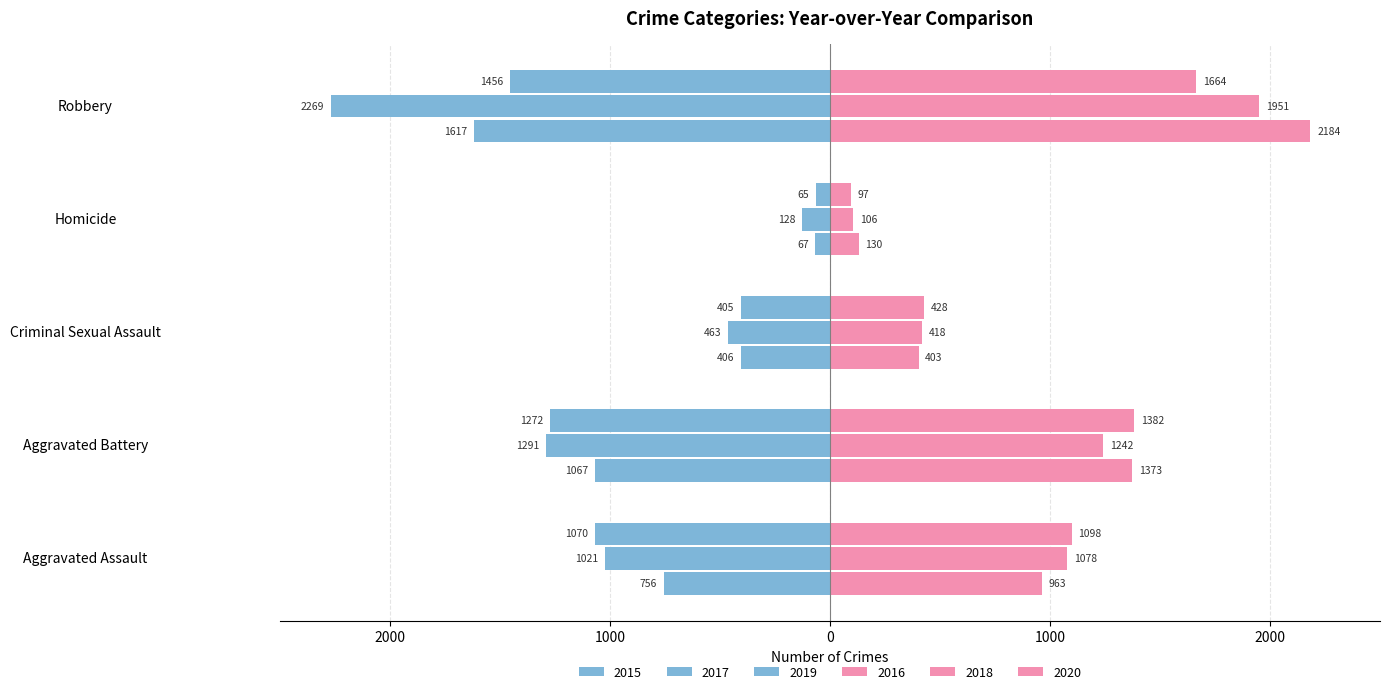

Reading right to left, what are all the values shown in this chart?

2015: Robbery=-1617	Homicide=-67	Criminal Sexual Assault=-406	Aggravated Battery=-1067	Aggravated Assault=-756
2016: Robbery=2184	Homicide=130	Criminal Sexual Assault=403	Aggravated Battery=1373	Aggravated Assault=963
2017: Robbery=-2269	Homicide=-128	Criminal Sexual Assault=-463	Aggravated Battery=-1291	Aggravated Assault=-1021
2018: Robbery=1951	Homicide=106	Criminal Sexual Assault=418	Aggravated Battery=1242	Aggravated Assault=1078
2019: Robbery=-1456	Homicide=-65	Criminal Sexual Assault=-405	Aggravated Battery=-1272	Aggravated Assault=-1070
2020: Robbery=1664	Homicide=97	Criminal Sexual Assault=428	Aggravated Battery=1382	Aggravated Assault=1098